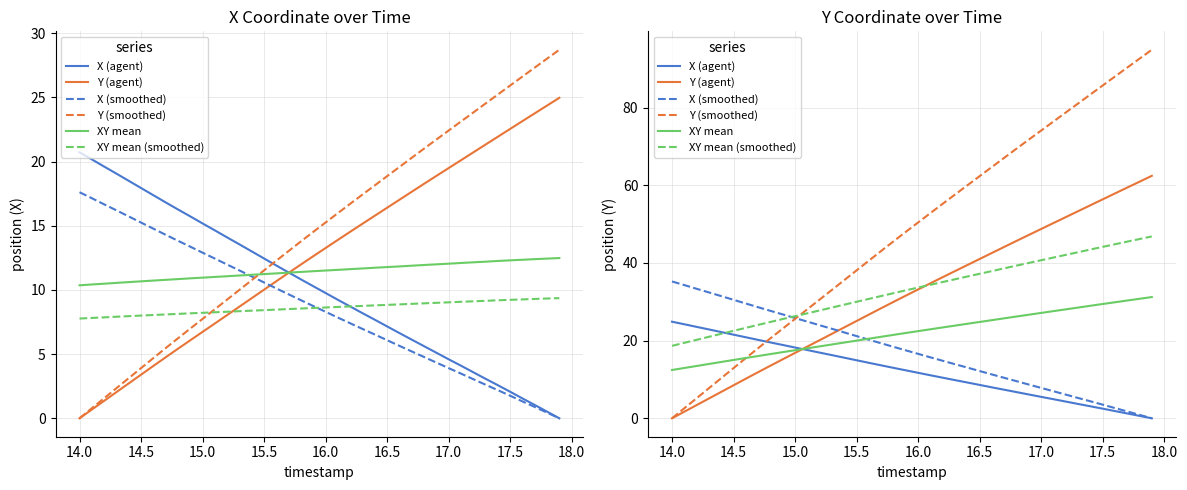

Which series changed the most between 14.5 and 17.5?

Y (smoothed)